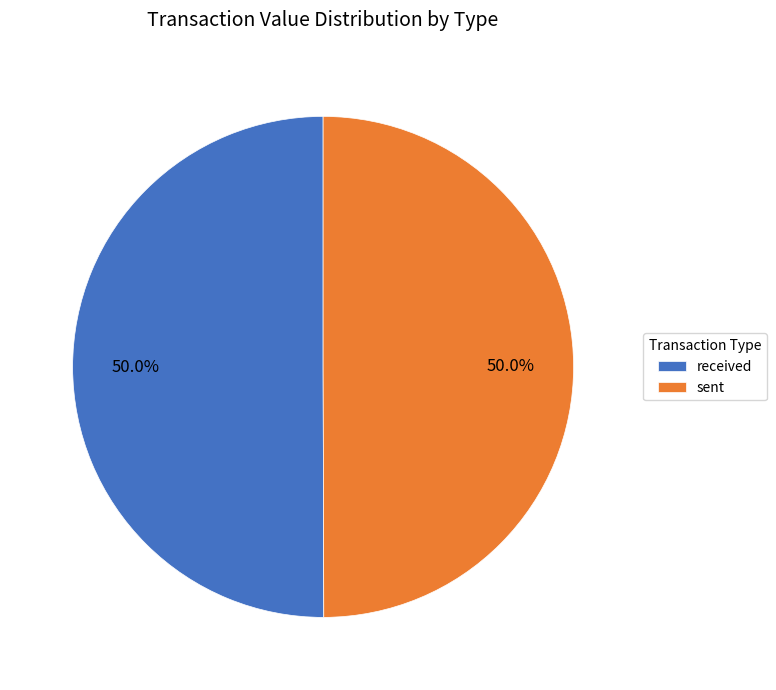

What is the ratio of the value at received to the value at sent?

1.0